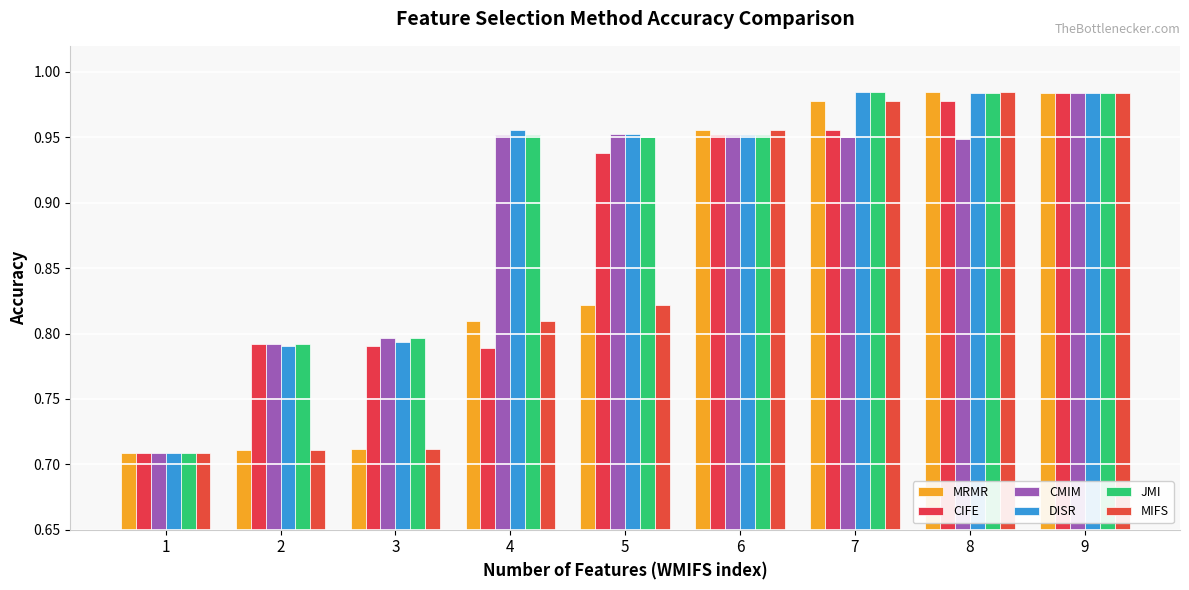

Rank the series by their maximum value, from highest to lowest.

MRMR, MIFS, DISR, JMI, CIFE, CMIM